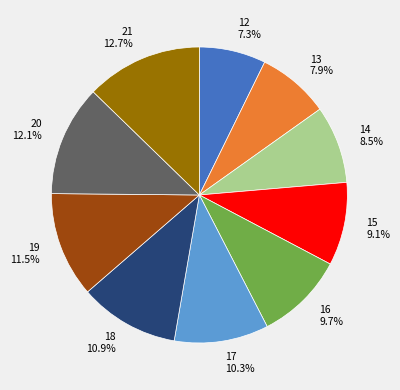

How many slices are in this pie chart?

10